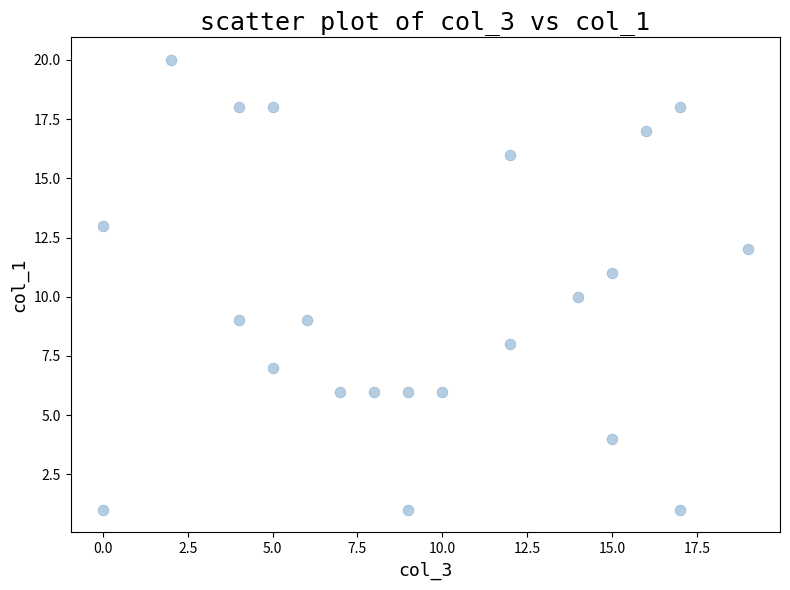

What is the range of Y values (max minus min)?

19